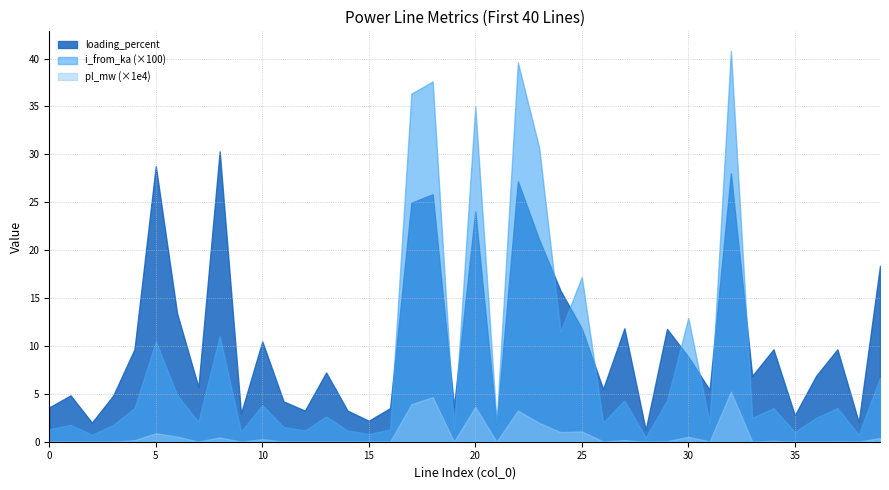

Which series has the largest total across all categories?

loading_percent